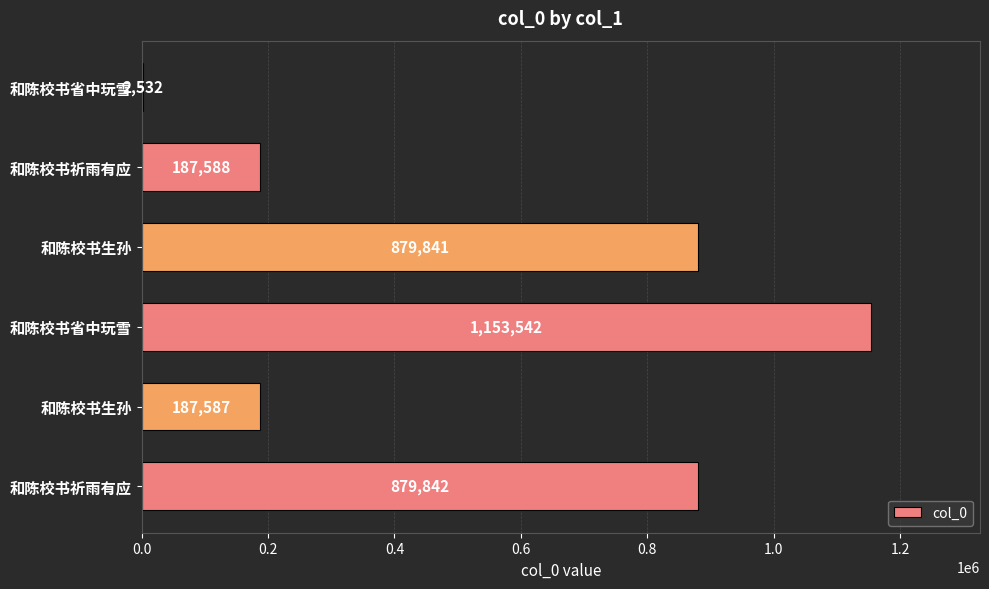

Count the number of categories in the chart.

6